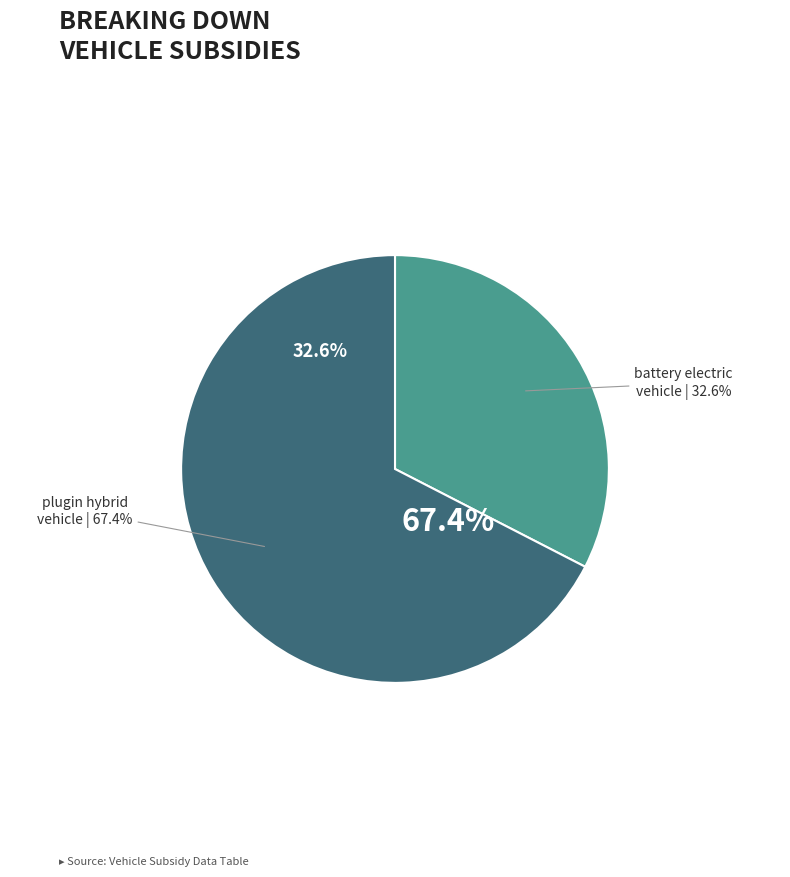

What is the largest slice in the pie chart?

plugin hybrid vehicle